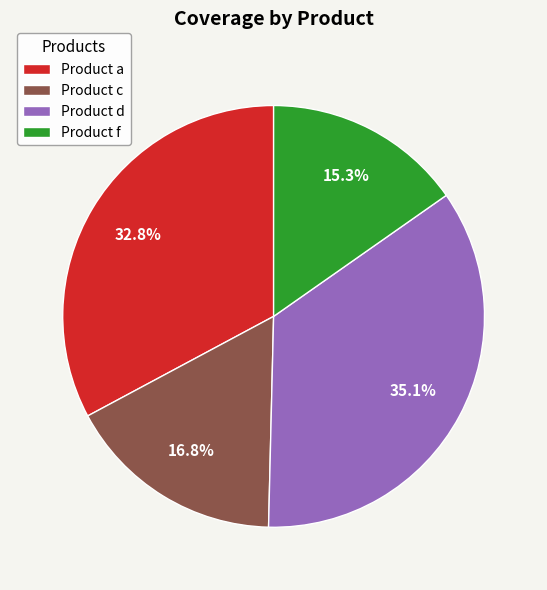

What is the ratio of the value at Product d to the value at Product c?

2.1